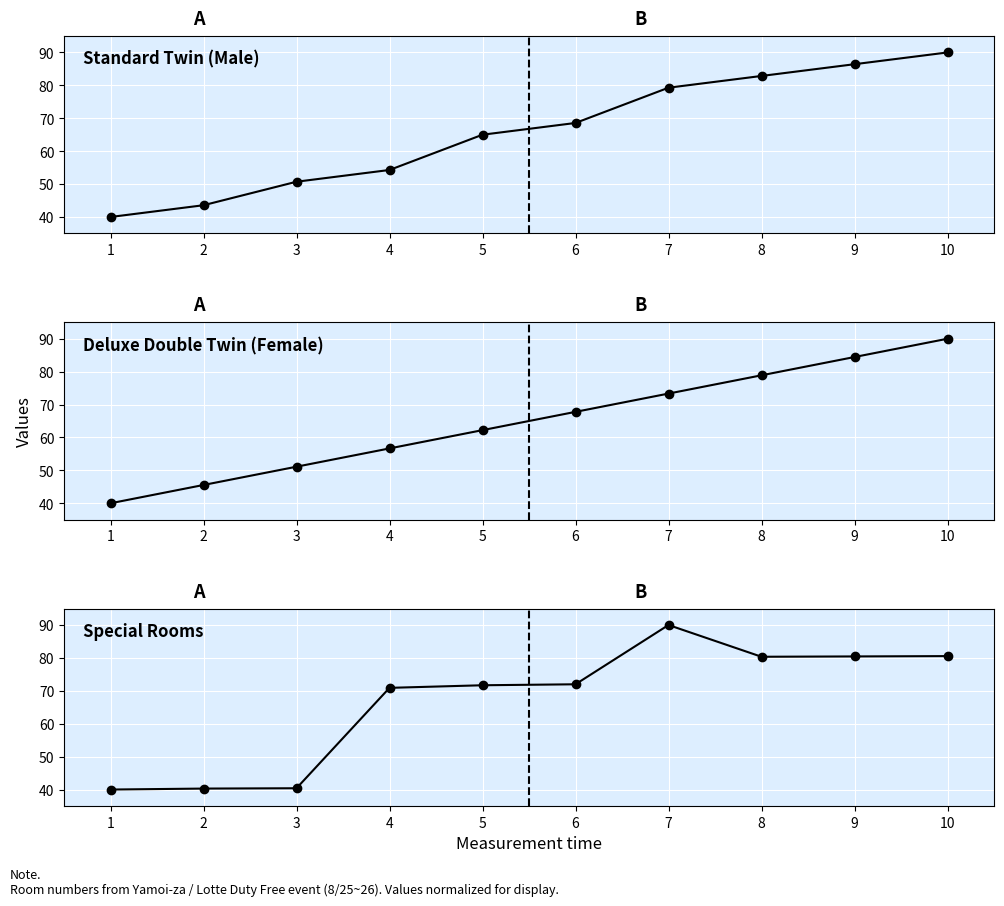

Where does the Special Rooms series first go above 71?

5